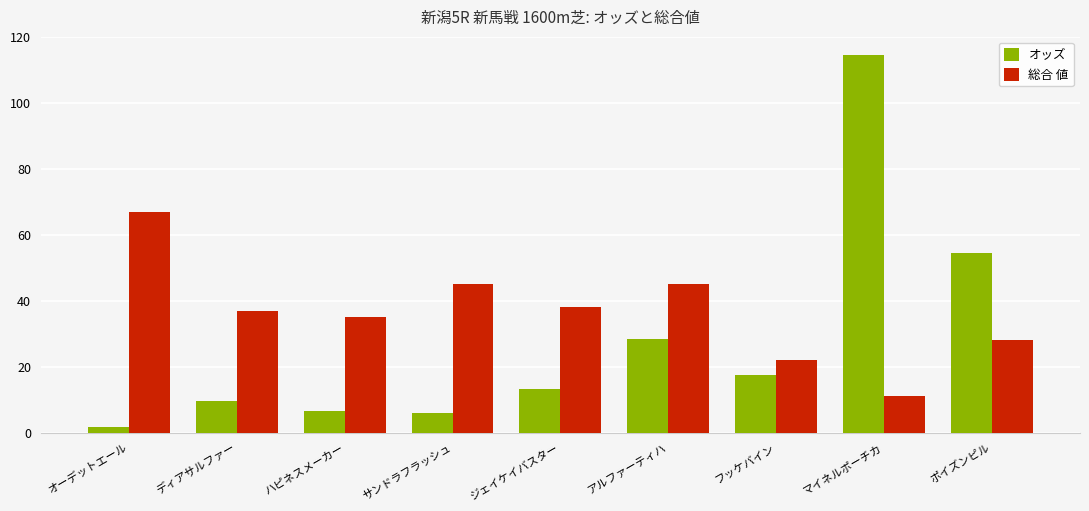

At オーデットエール, list the series in order from smallest to largest.

オッズ, 総合 値